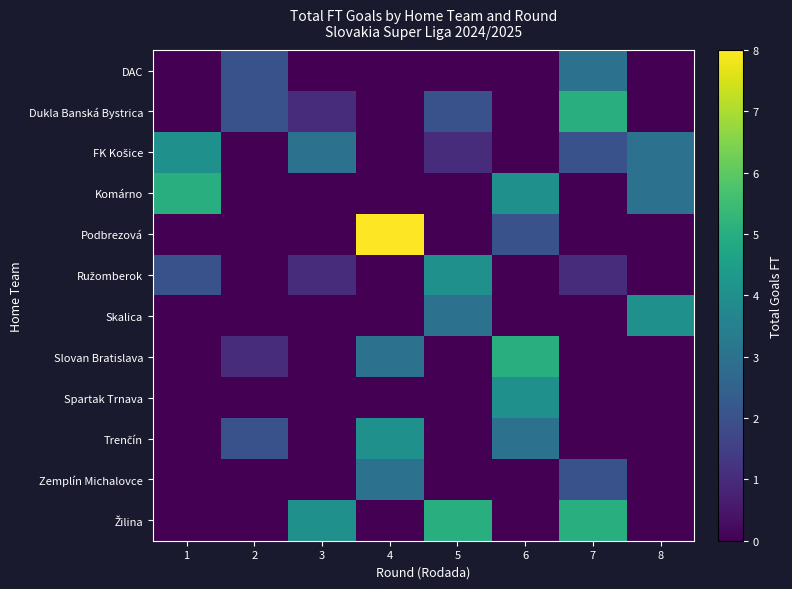

Rank the series by their maximum value, from highest to lowest.

Podbrezová, Dukla Banská Bystrica, Komárno, Slovan Bratislava, Žilina, FK Košice, Ružomberok, Skalica, Spartak Trnava, Trenčín, DAC, Zemplín Michalovce